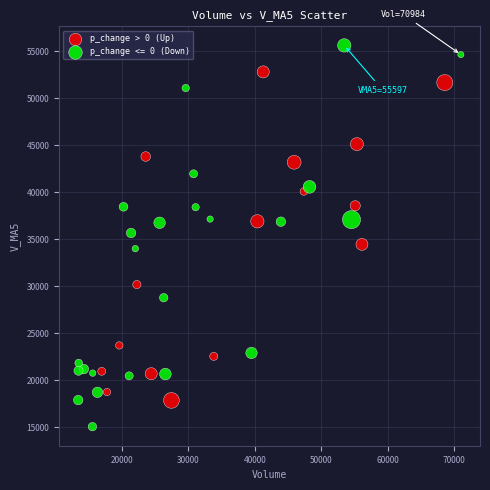

Which series contains the lowest Y value?

p_change <= 0 (Down)